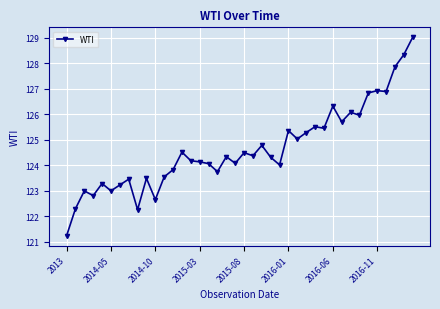

What is the smallest value displayed?

121.2